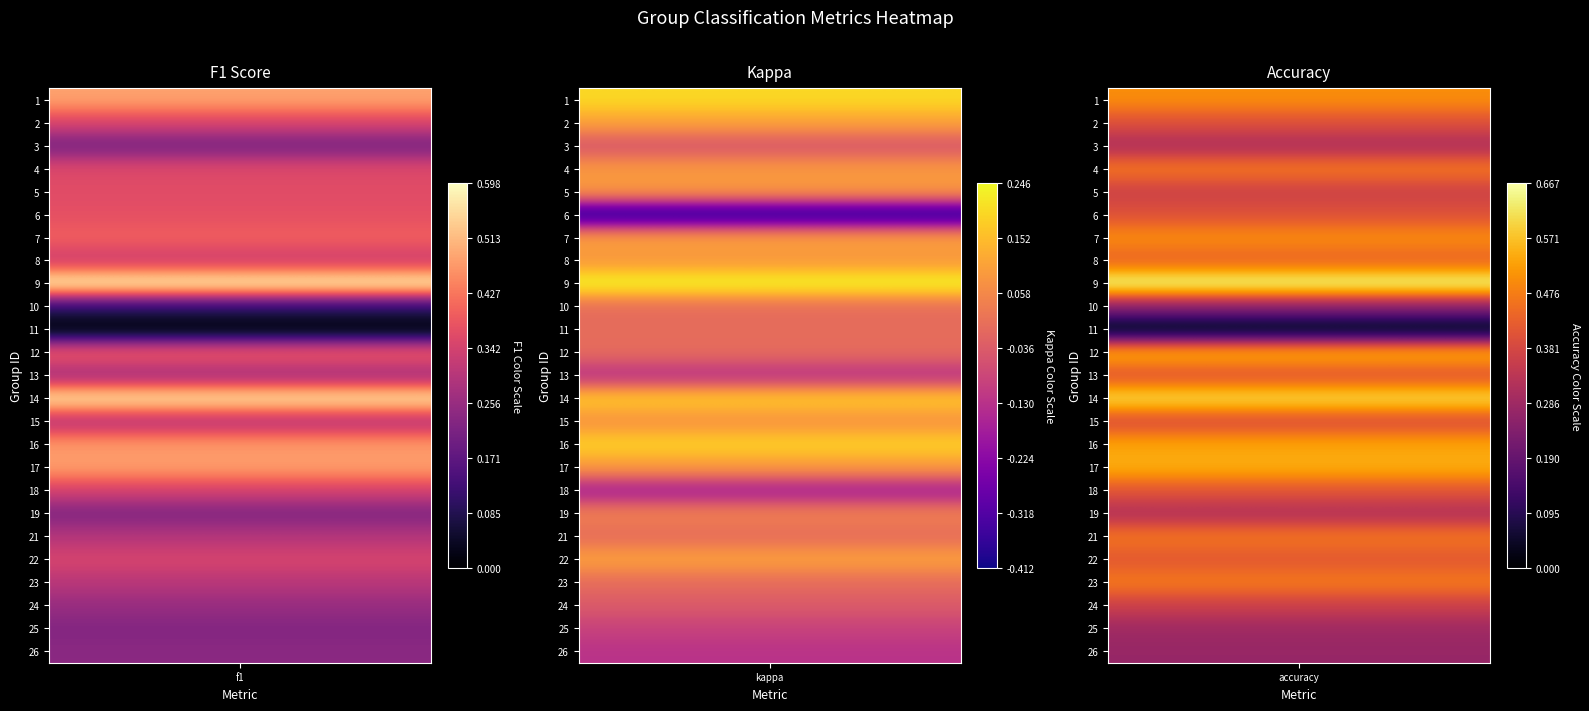

Is the value of 9 at f1 greater than the value of 24 at accuracy?

Yes